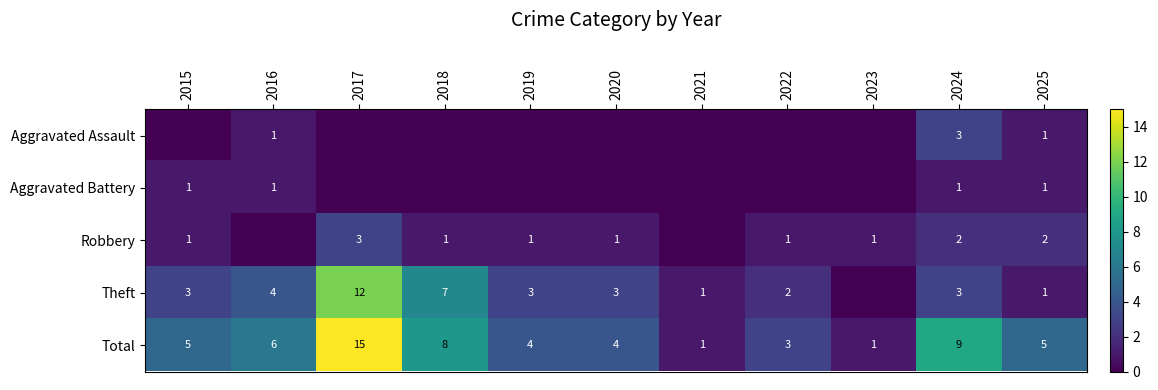

Rank the series by their maximum value, from lowest to highest.

Aggravated Battery, Aggravated Assault, Robbery, Theft, Total